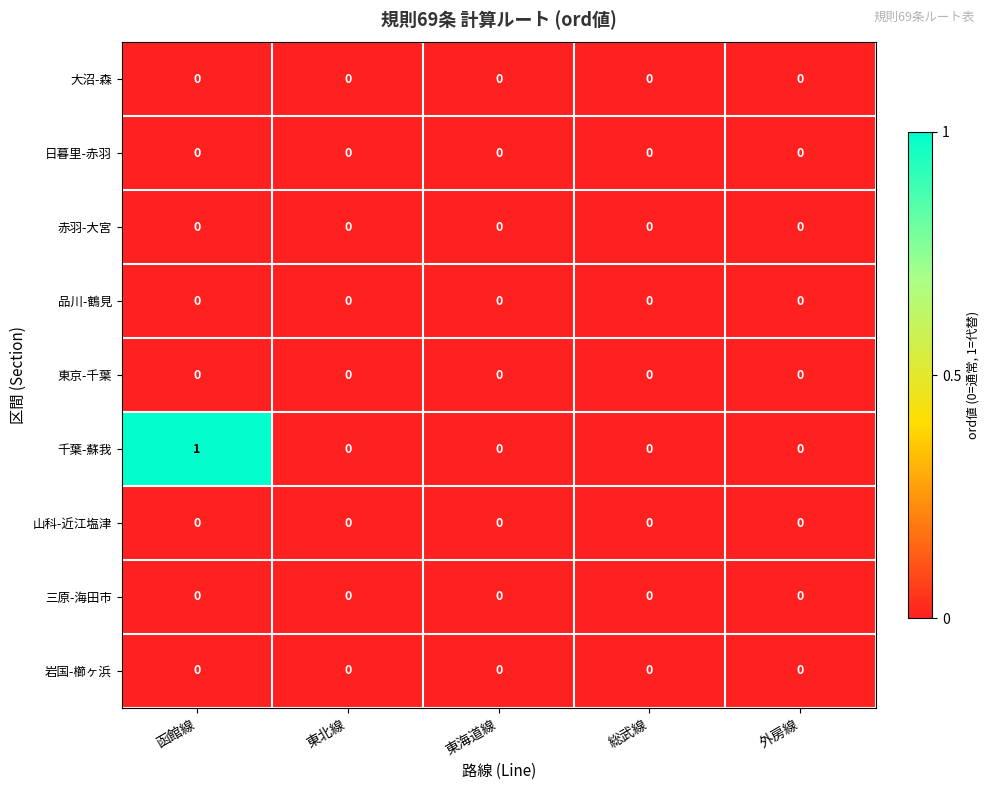

Count the 千葉-蘇我 values in the range 0 to 1.

5